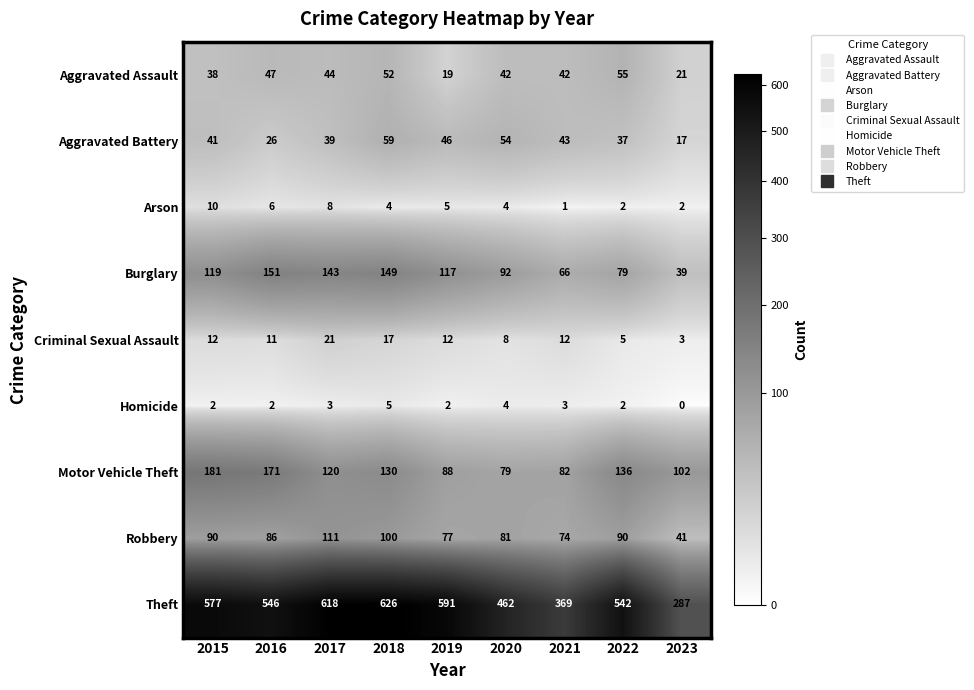

At which label does Aggravated Assault first exceed 42?

2016